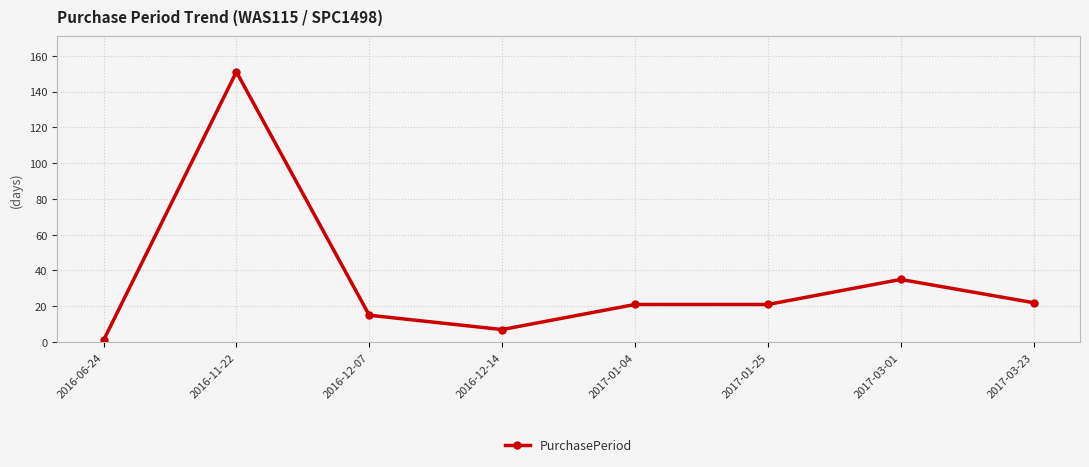

Which label corresponds to the largest value in the chart?

2016-11-22